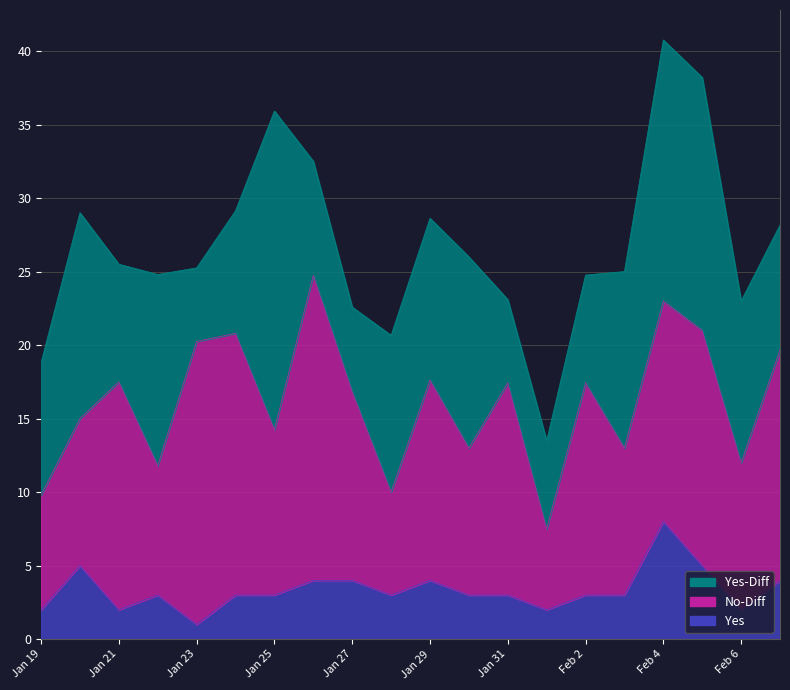

Reading left to right, extract all data points from this chart.

Yes-Diff: 9.0	14.0	8.0	13.0	5.0	8.3	21.7	7.8	5.8	10.7	11.0	13.0	5.7	6.0	7.3	12.0	17.8	17.2	11.0	8.5
No-Diff: 7.8	10.0	15.5	8.8	19.2	17.8	11.2	20.8	12.8	7.0	13.6	10.0	14.4	5.5	14.4	10.0	15.0	16.0	10.0	15.7
Yes: 2.0	5.0	2.0	3.0	1.0	3.0	3.0	4.0	4.0	3.0	4.0	3.0	3.0	2.0	3.0	3.0	8.0	5.0	2.0	4.0